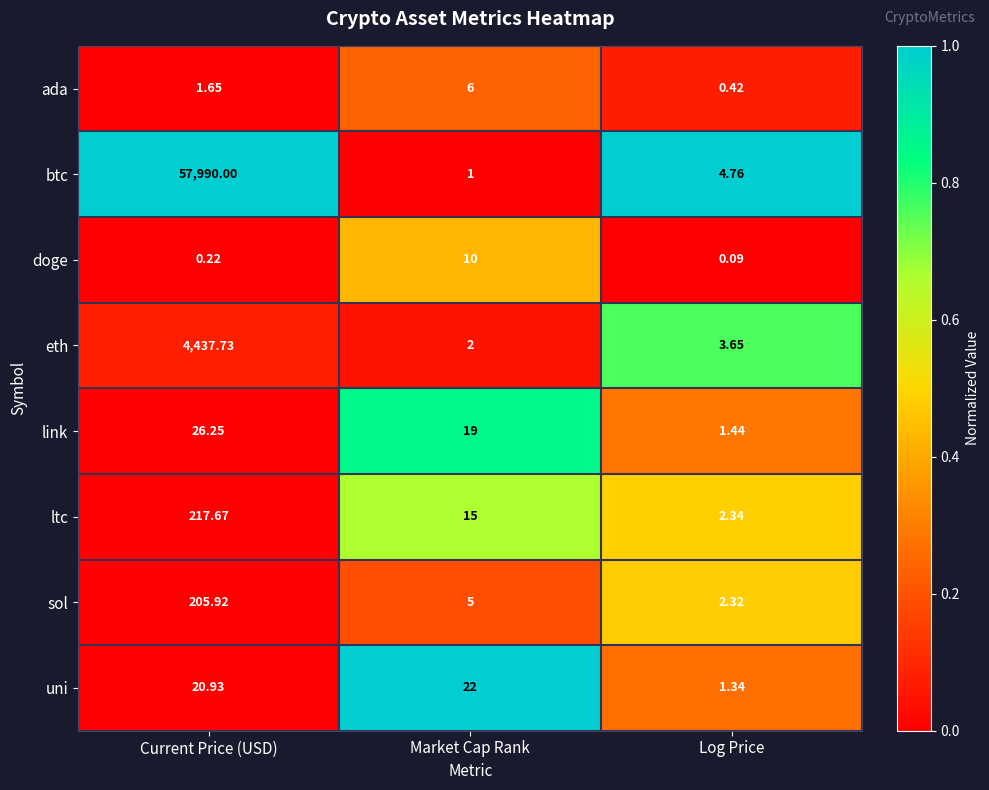

List the labels in order of eth value, smallest first.

Market Cap Rank, Log Price, Current Price (USD)